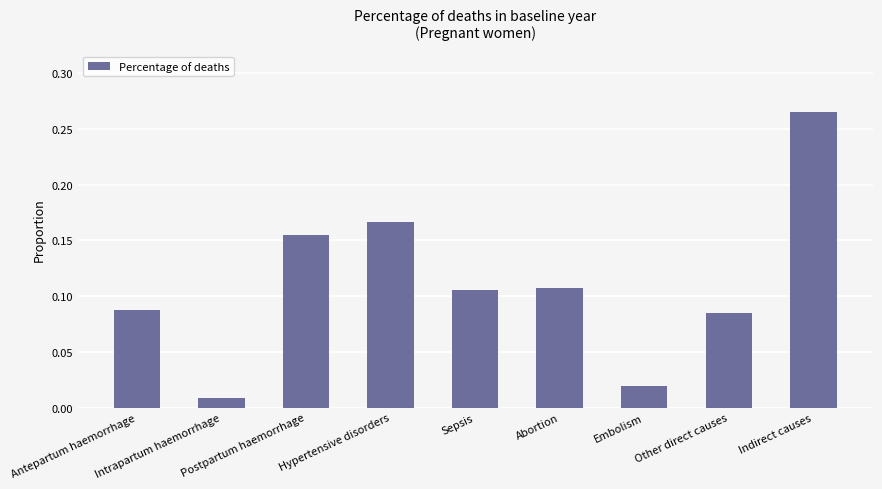

What position from the left is Antepartum haemorrhage?

1